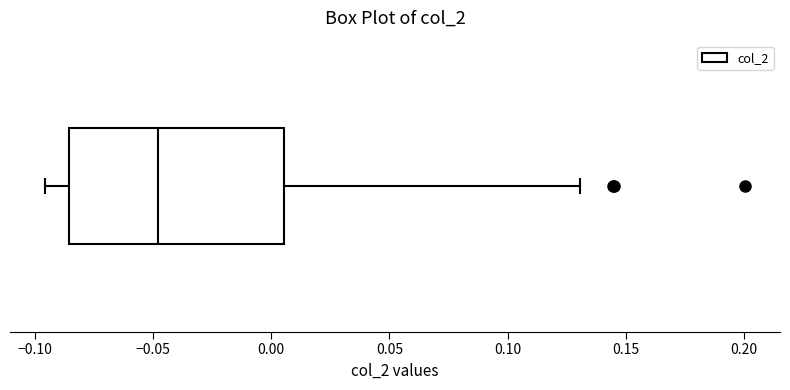

Read this box plot against the x-axis: the position of the median line, the range covered by the box, and the ends of both whiskers. The values are not printed on the chart, so give them approximately, as read against the axis.

median -0.050, box -0.085 to 0.005, whiskers -0.095 to 0.130